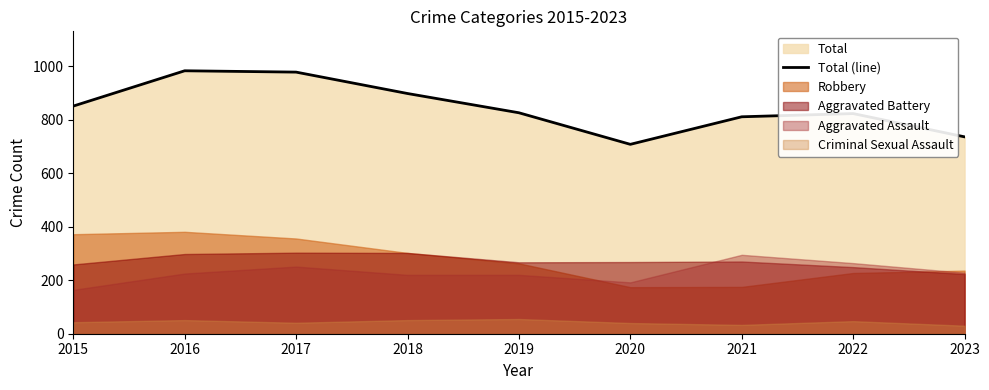

Rank the categories by value from highest to lowest.

2016, 2017, 2018, 2015, 2019, 2022, 2021, 2023, 2020